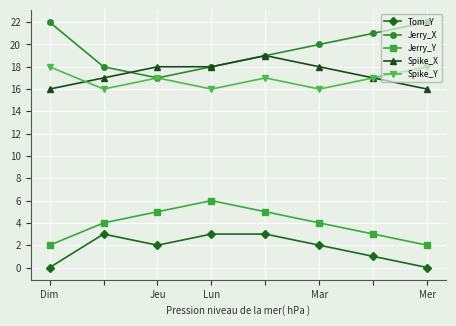

Which series has the largest total across all categories?

Jerry_X